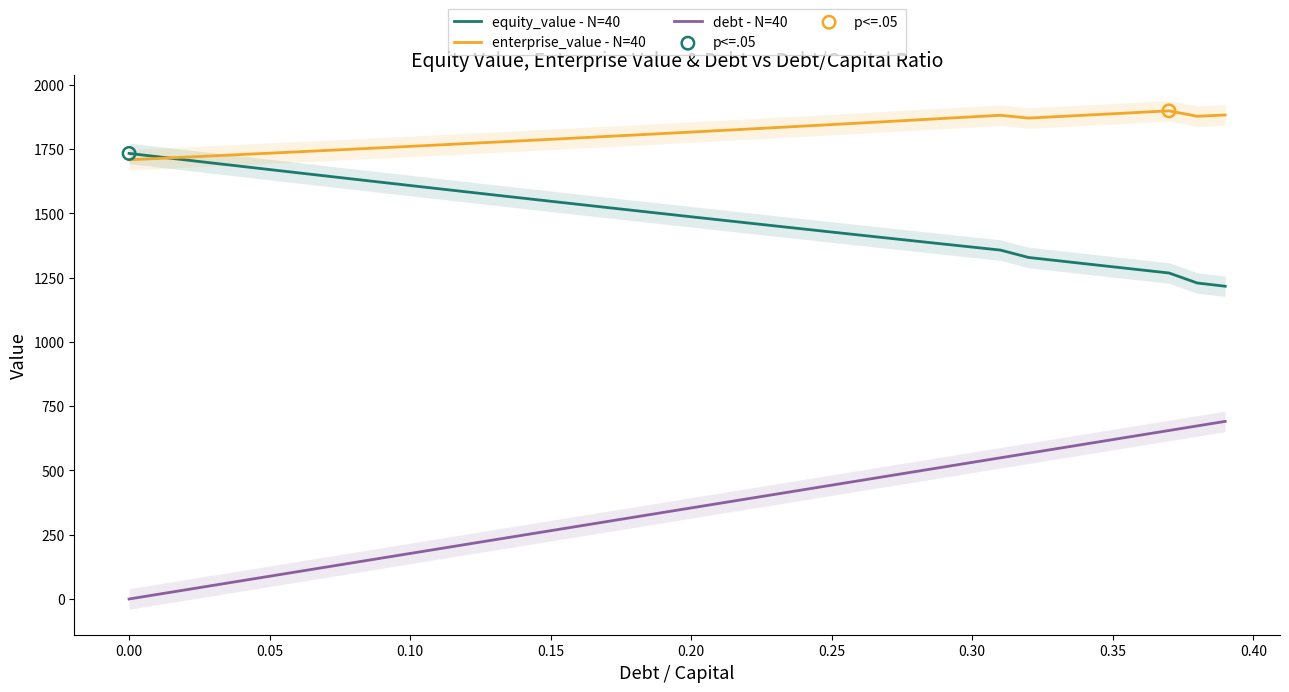

Which series has the widest spread of Y values?

debt - N=40